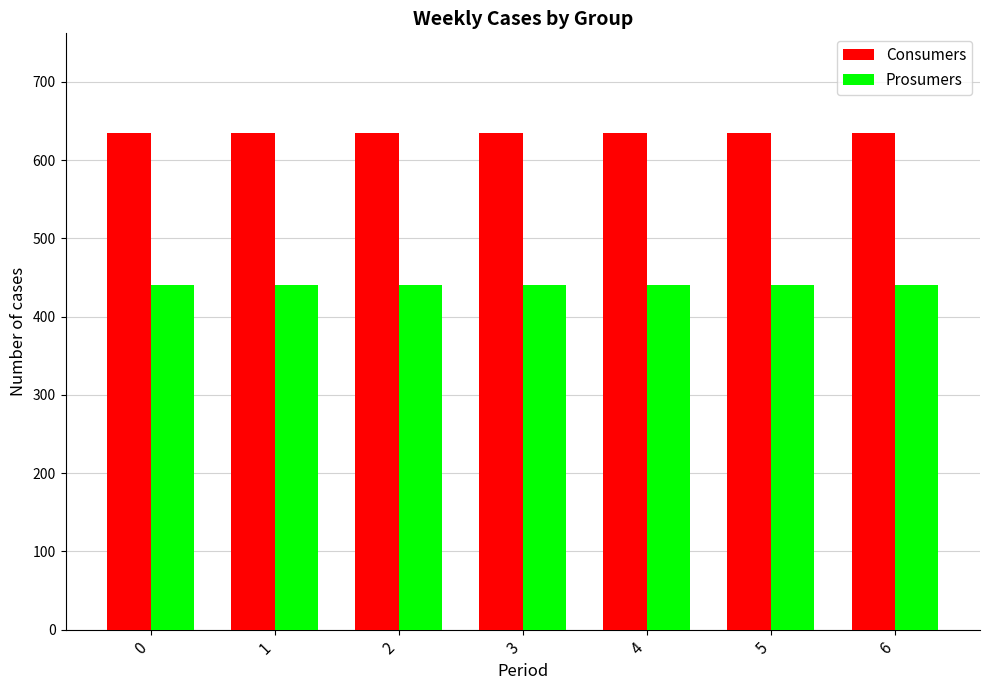

Reading left to right, list all the values displayed in this chart.

Consumers: 635	635	635	635	635	635	635
Prosumers: 440	440	440	440	440	440	440